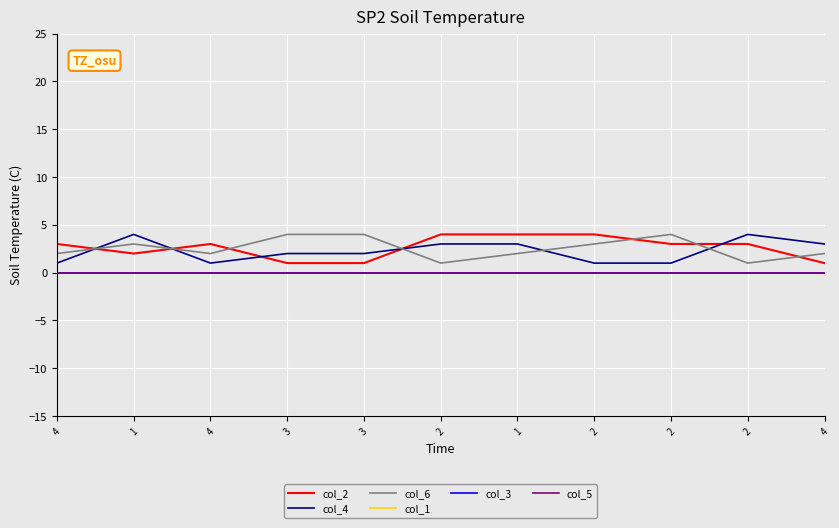

List the labels in order of col_1 value, smallest first.

4, 1, 4, 3, 3, 2, 1, 2, 2, 2, 4